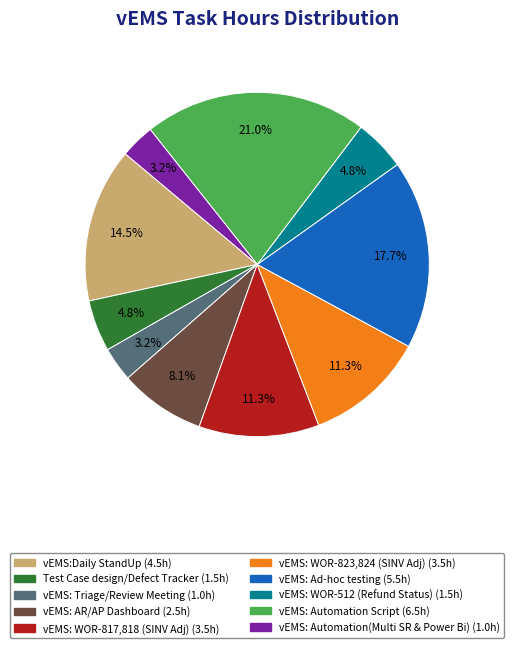

Count the number of slices in the pie.

10